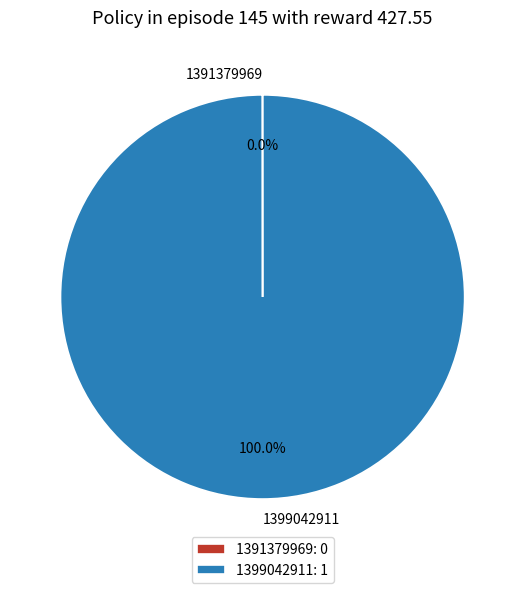

To the nearest percent, what is the difference between the largest and smallest slice percentages?

100%